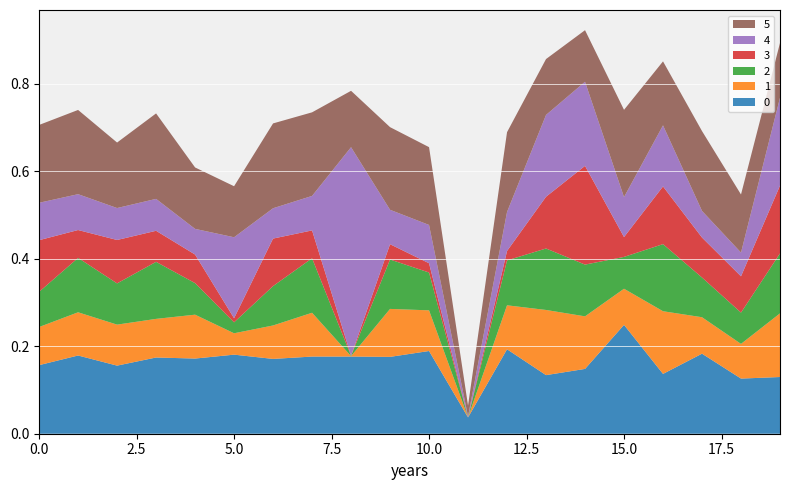

Reading left to right, what are all the values shown in this chart?

0: 0=0.2	1=0.2	2=0.2	3=0.2	4=0.2	5=0.2	6=0.2	7=0.2	8=0.2	9=0.2	10=0.2	11=0.0	12=0.2	13=0.1	14=0.1	15=0.2	16=0.1	17=0.2	18=0.1	19=0.1
1: 0=0.1	1=0.1	2=0.1	3=0.1	4=0.1	5=0.0	6=0.1	7=0.1	8=0.0	9=0.1	10=0.1	11=0.0	12=0.1	13=0.1	14=0.1	15=0.1	16=0.1	17=0.1	18=0.1	19=0.1
2: 0=0.1	1=0.1	2=0.1	3=0.1	4=0.1	5=0.0	6=0.1	7=0.1	8=0.0	9=0.1	10=0.1	11=0.0	12=0.1	13=0.1	14=0.1	15=0.1	16=0.2	17=0.1	18=0.1	19=0.1
3: 0=0.1	1=0.1	2=0.1	3=0.1	4=0.1	5=0.0	6=0.1	7=0.1	8=0.0	9=0.0	10=0.0	11=0.0	12=0.0	13=0.1	14=0.2	15=0.0	16=0.1	17=0.1	18=0.1	19=0.2
4: 0=0.1	1=0.1	2=0.1	3=0.1	4=0.1	5=0.2	6=0.1	7=0.1	8=0.5	9=0.1	10=0.1	11=0.0	12=0.1	13=0.2	14=0.2	15=0.1	16=0.1	17=0.1	18=0.1	19=0.2
5: 0=0.2	1=0.2	2=0.1	3=0.2	4=0.1	5=0.1	6=0.2	7=0.2	8=0.1	9=0.2	10=0.2	11=0.0	12=0.2	13=0.1	14=0.1	15=0.2	16=0.1	17=0.2	18=0.1	19=0.1